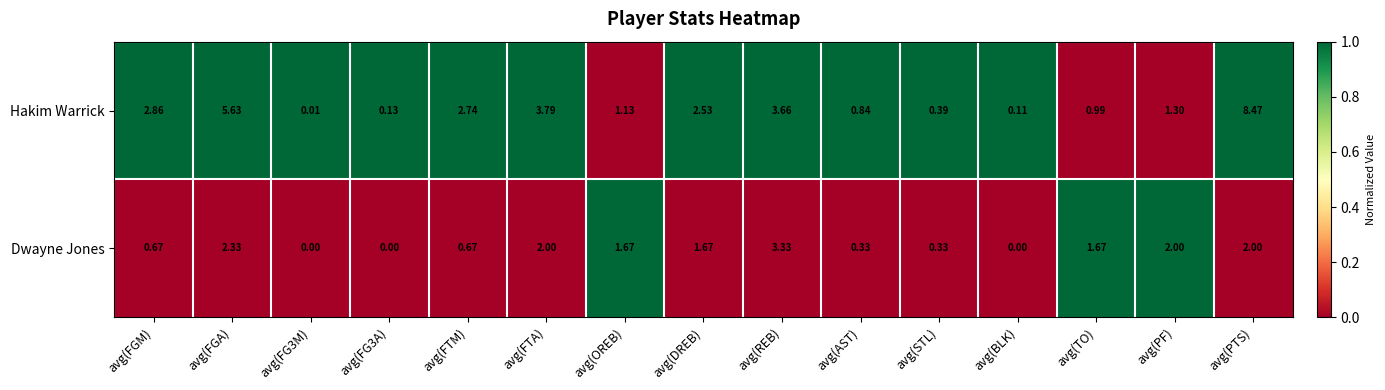

Which category has the highest value in the Dwayne Jones series?

avg(REB)